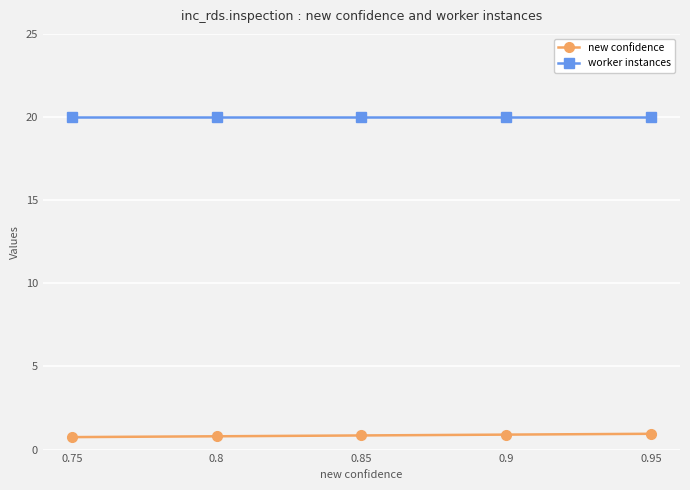

What is the maximum value for worker instances?

20.0